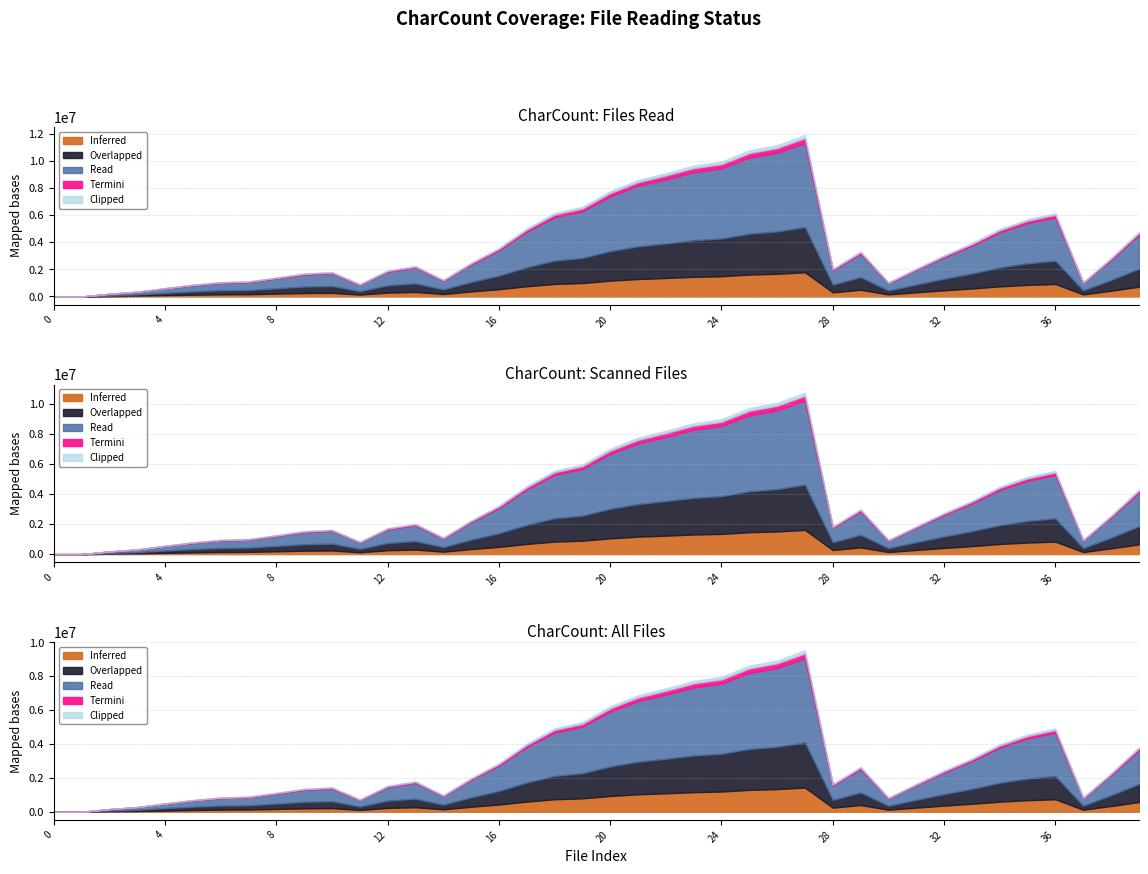

Approximately how many times larger is the value at 28 compared to 17?

0.4